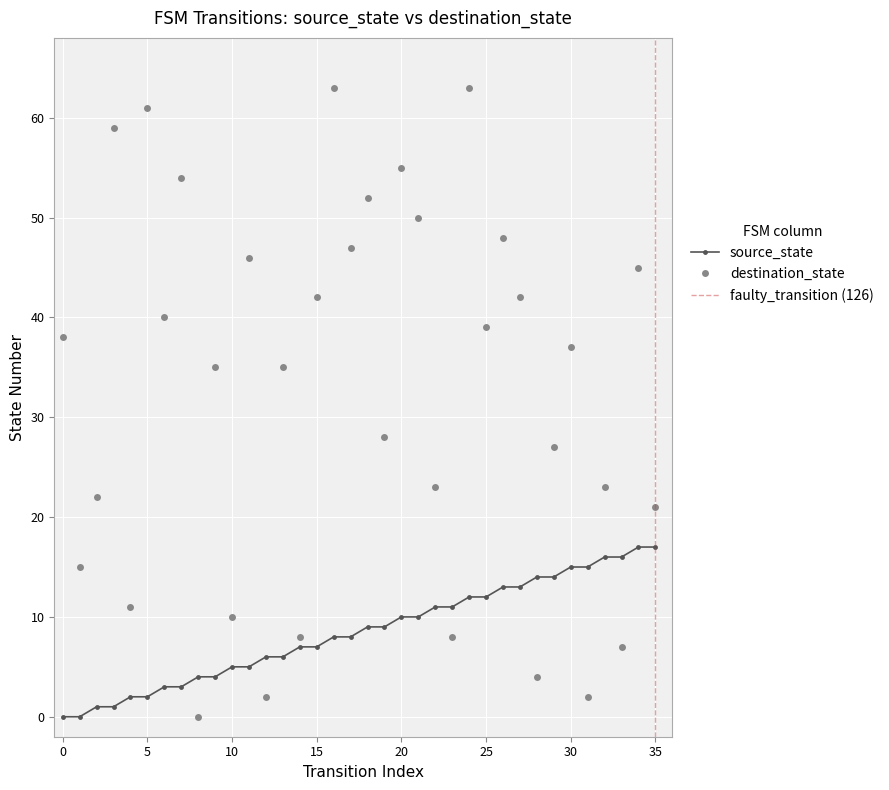

What is the difference between the maximum and second lowest values in the destination_state series?

61